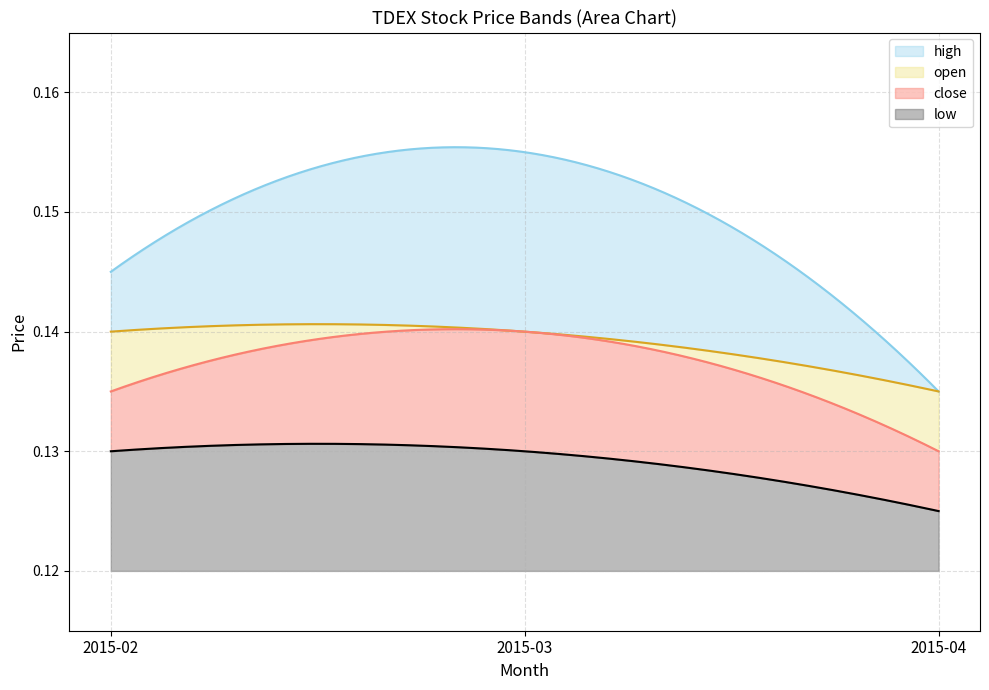

At how many categories does at least one series exceed 0?

3